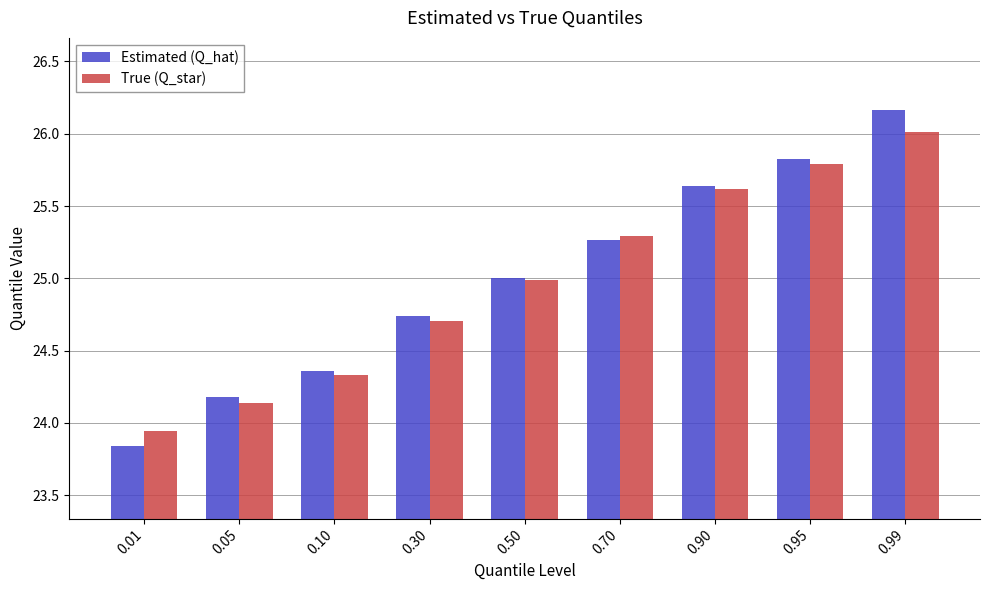

List the series in order of their peak value, highest first.

Estimated (Q_hat), True (Q_star)